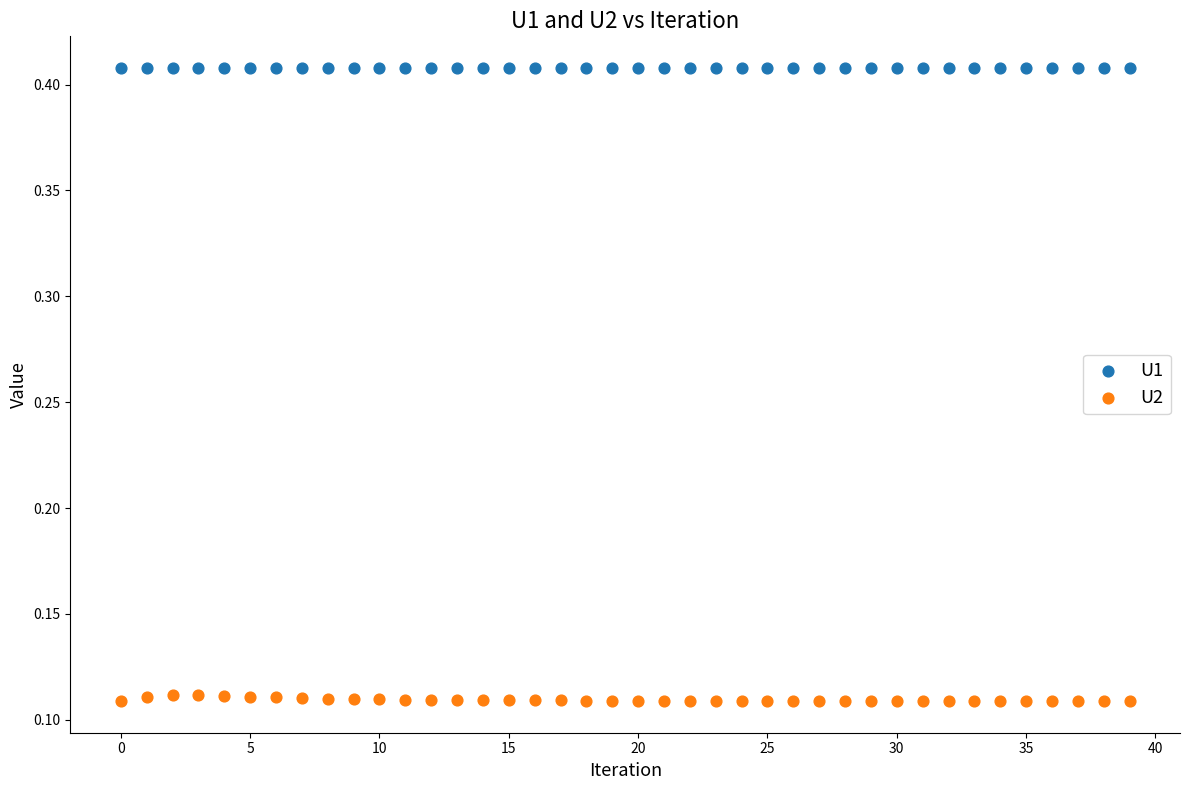

Which series has the widest spread of Y values?

U2